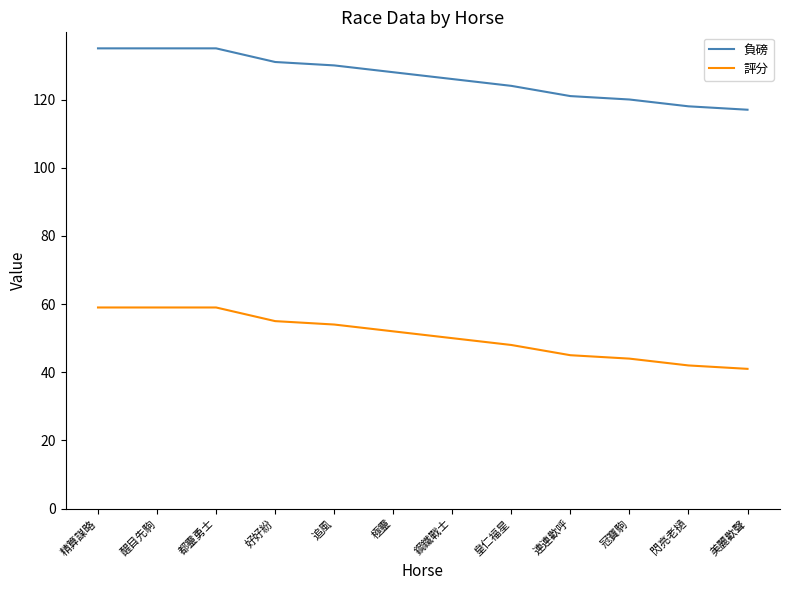

Reading right to left, list all the values displayed in this chart.

負磅: 美麗歡聲=117	閃亮老撾=118	冠寶駒=120	連連歡呼=121	皇仁福星=124	鋼鐵戰士=126	極靈=128	追風=130	好好紛=131	都靈勇士=135	醒目先駒=135	精算謀略=135
評分: 美麗歡聲=41	閃亮老撾=42	冠寶駒=44	連連歡呼=45	皇仁福星=48	鋼鐵戰士=50	極靈=52	追風=54	好好紛=55	都靈勇士=59	醒目先駒=59	精算謀略=59